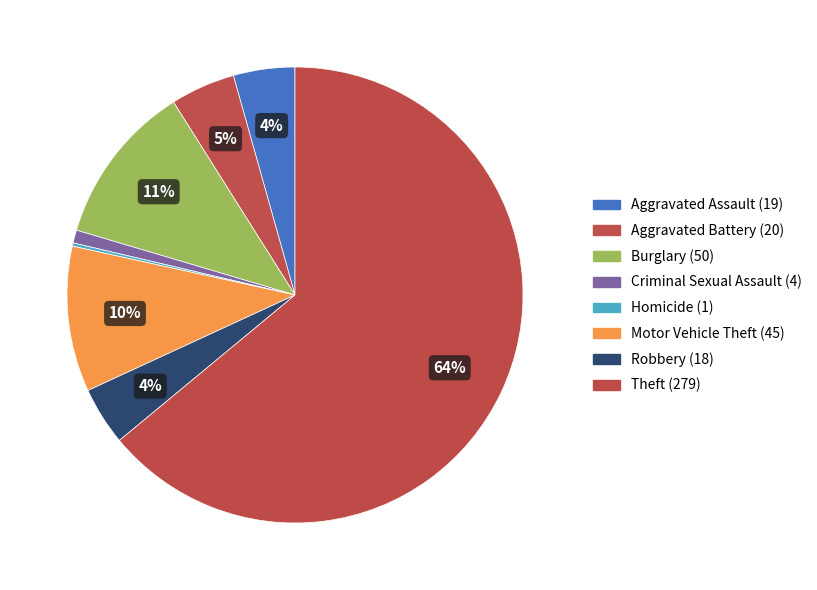

What is the largest slice in the pie chart?

Theft